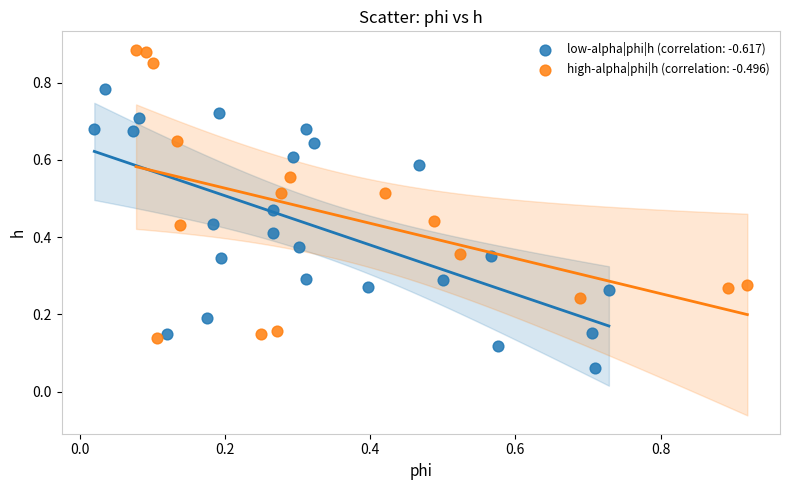

Which series has the widest spread of Y values?

high-alpha|phi|h (correlation: -0.496)